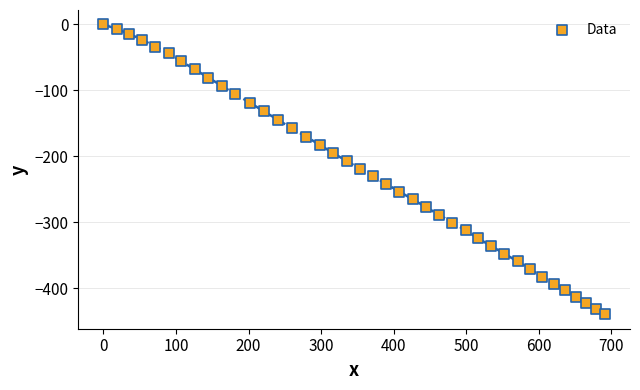

What is the range of X values (max minus min)?

691.0